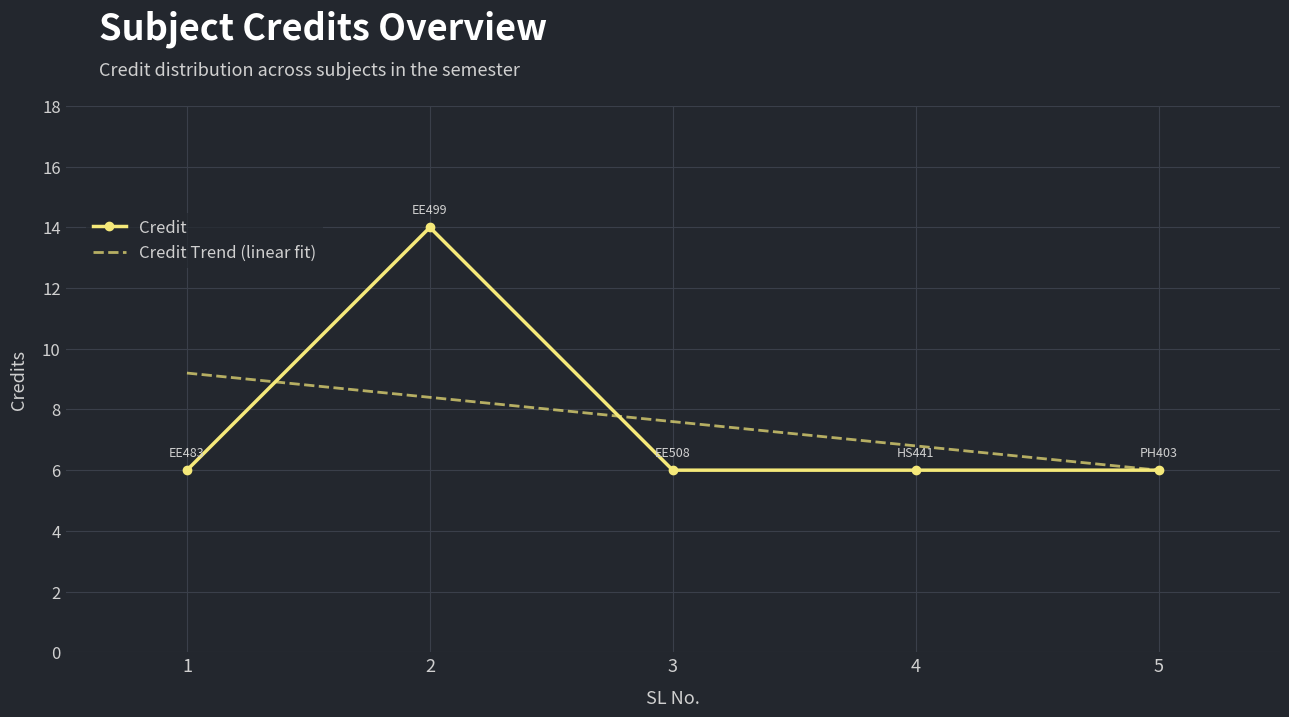

How many values are between 6 and 7?

4